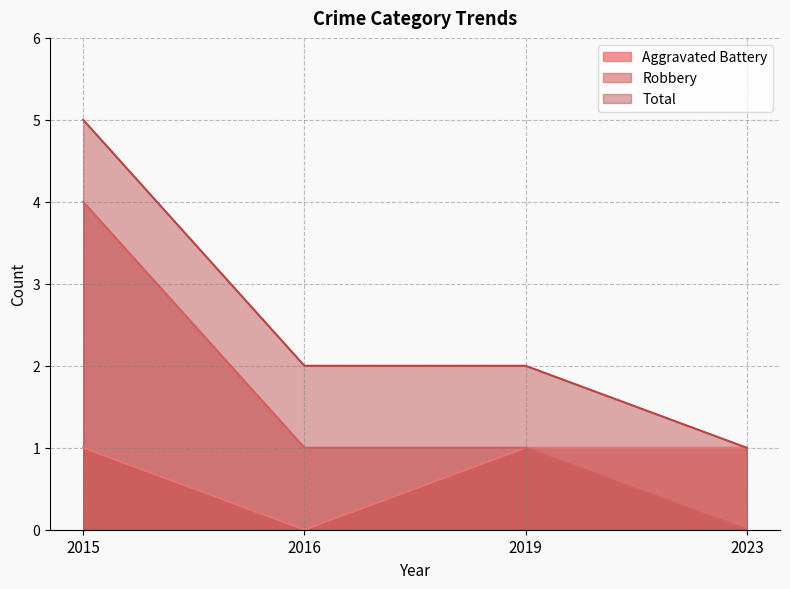

The Robbery series shows -2 at 2023. True or false?

False